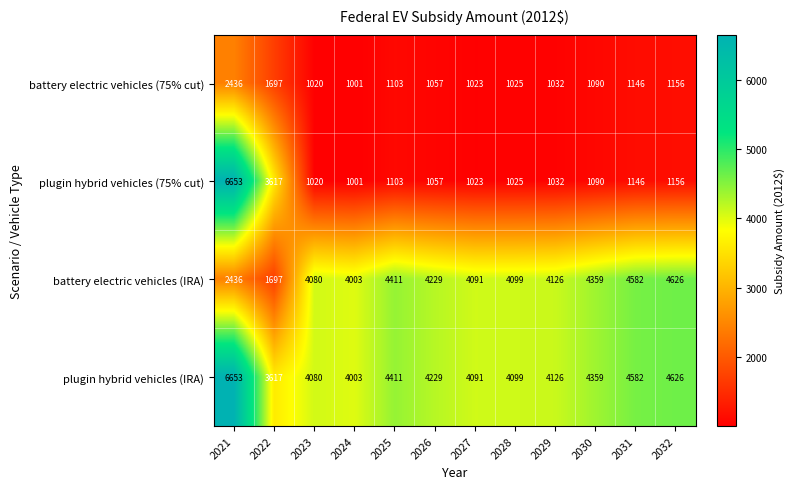

What is the total value across all series at 2030?

10898